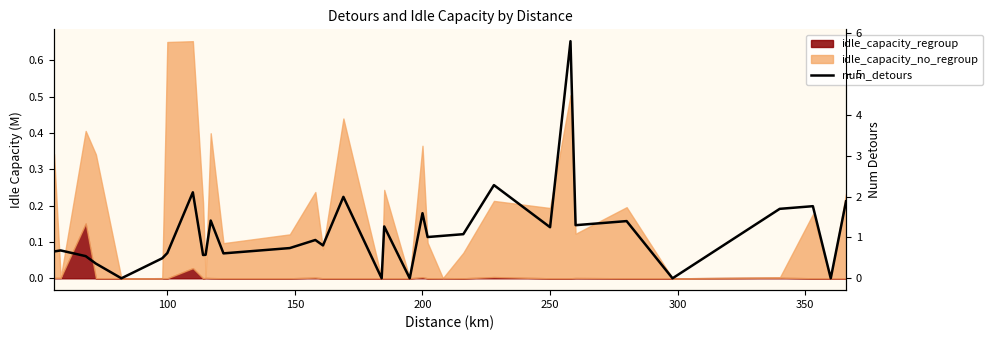

What is the greatest value displayed?

5.8